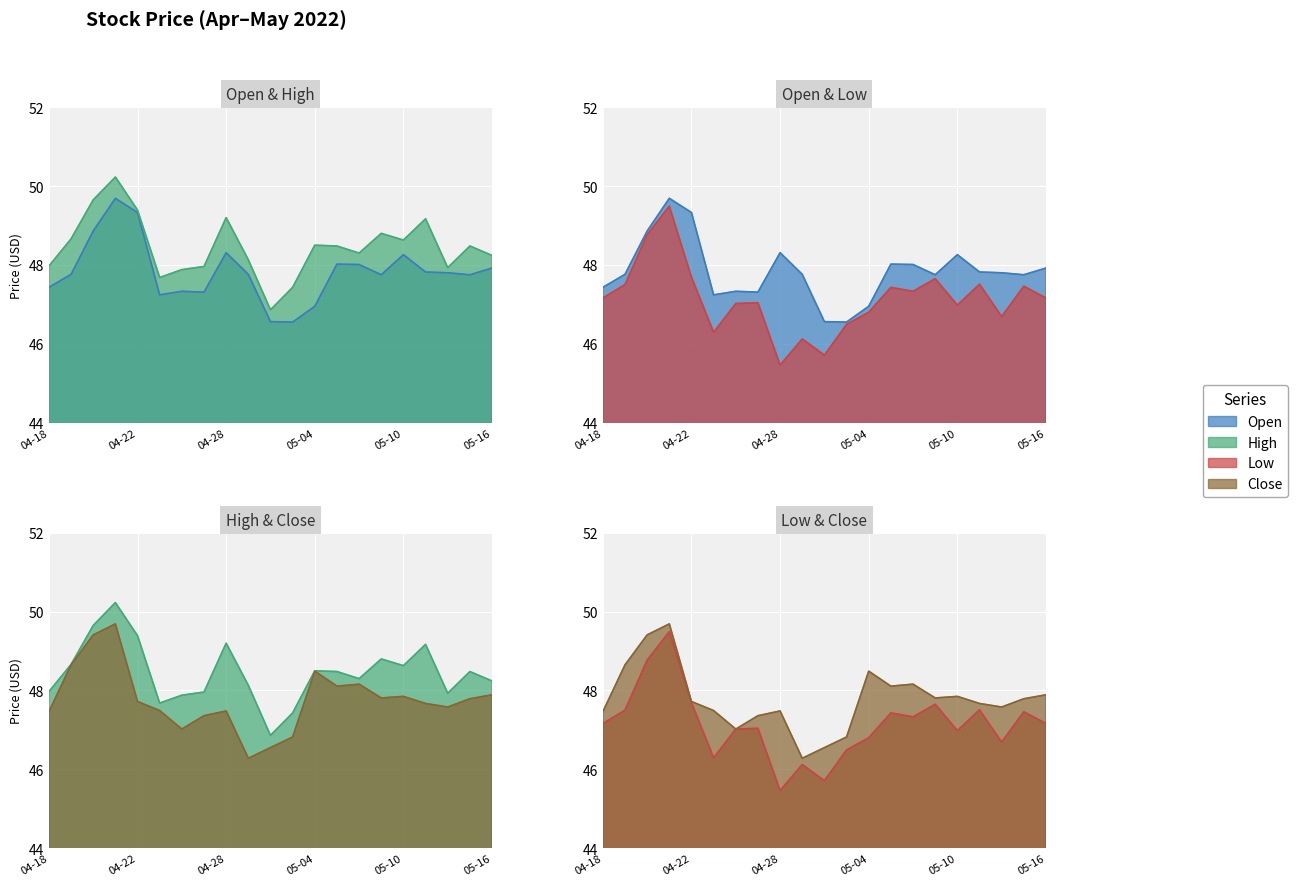

True or false: High and Low intersect in this chart.

False